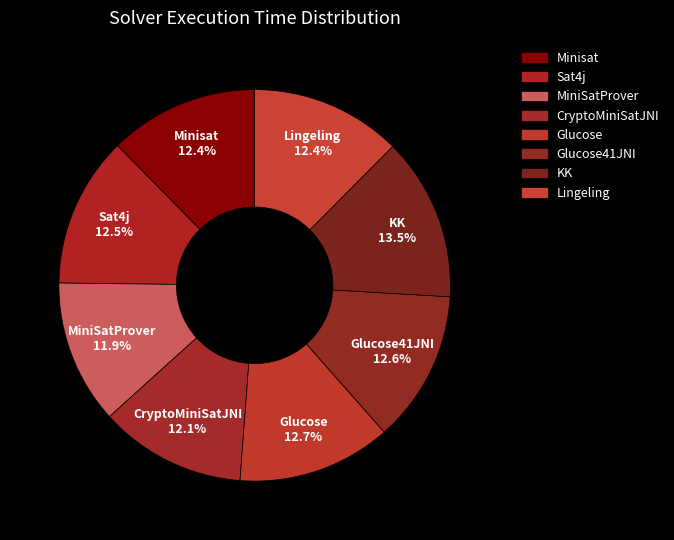

Which slice is the largest?

KK